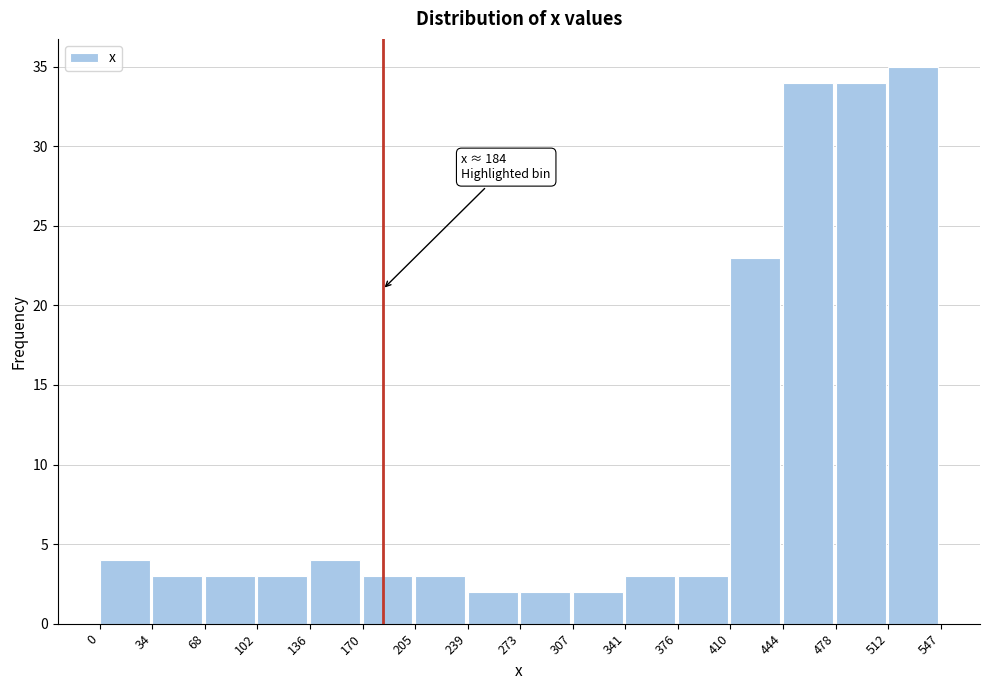

Which range on the x-axis has the tallest bar?

512 to 547